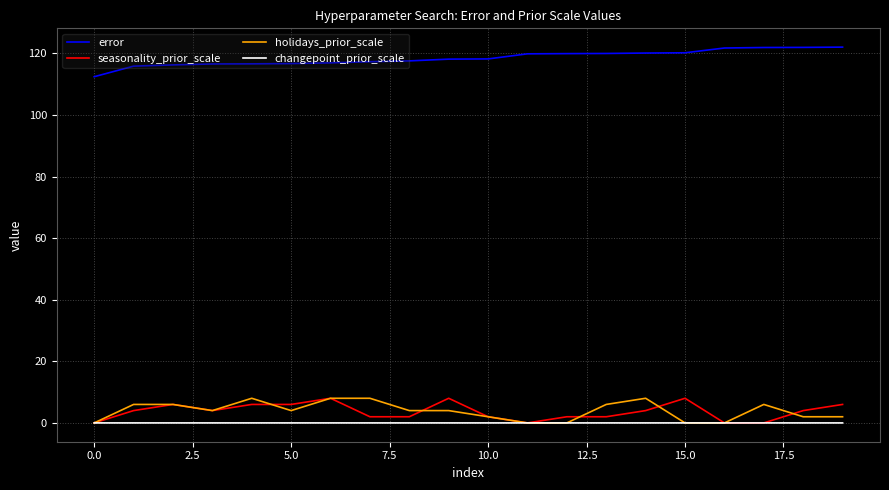

Which series has the largest total across all categories?

error